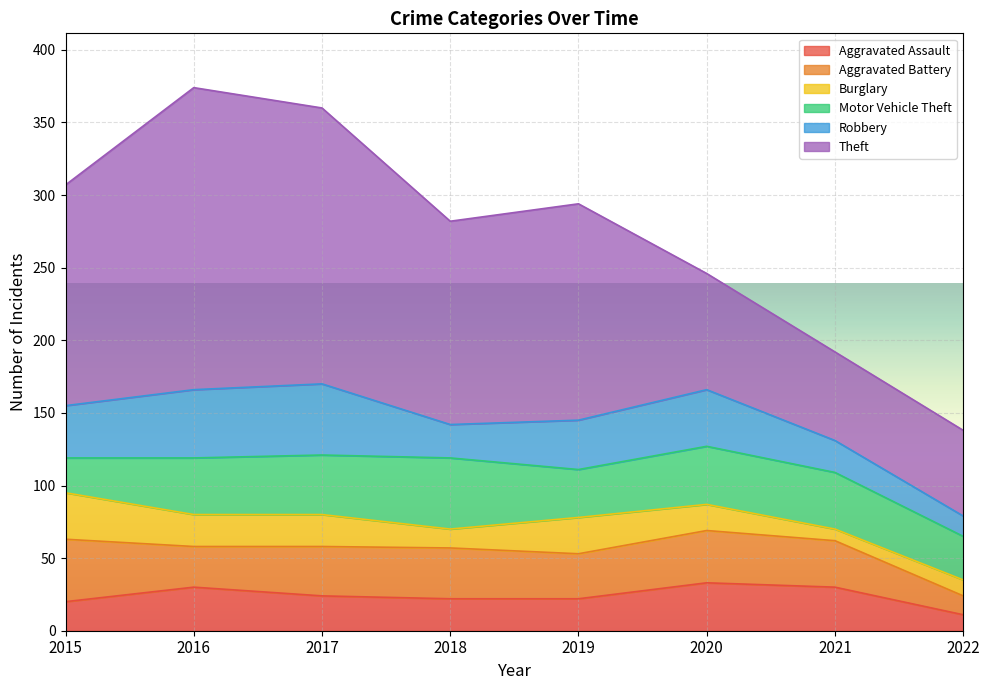

True or false: Aggravated Assault and Motor Vehicle Theft cross at least once.

False